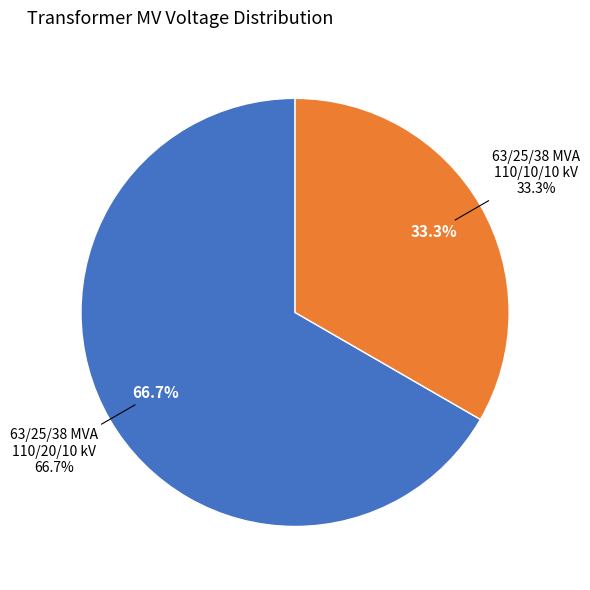

Is there a majority slice in this chart?

Yes